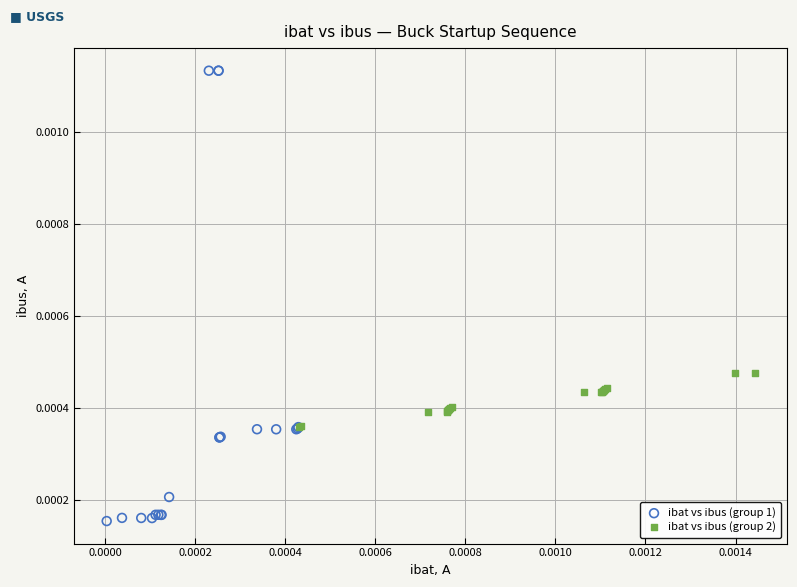

Which series reaches the maximum Y coordinate?

ibat vs ibus (group 1)